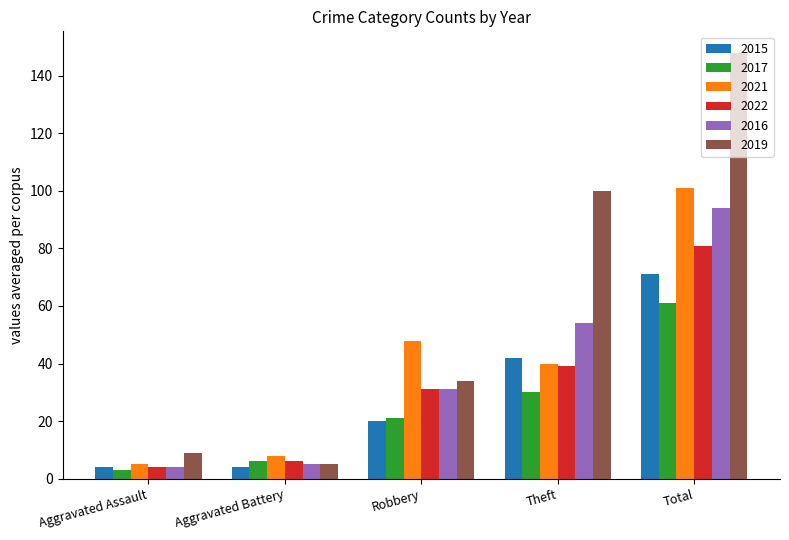

What is the label of the 4th bar from the left?

Theft